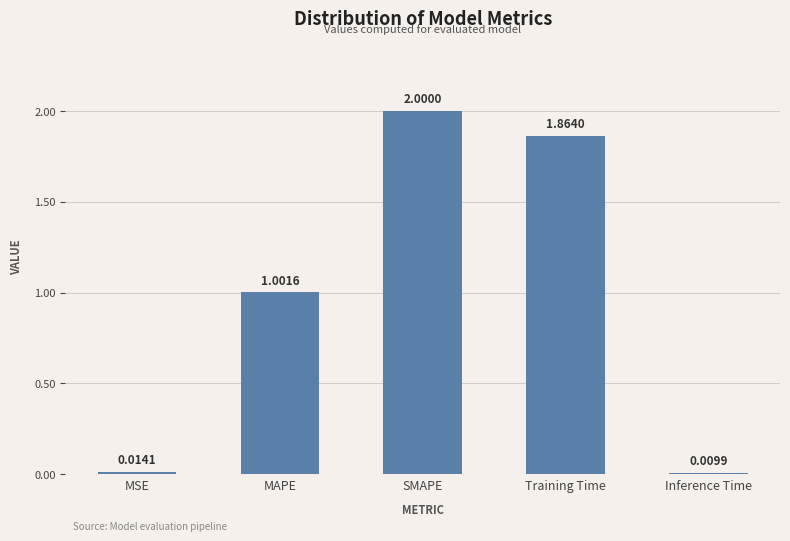

List the labels in order of value, largest first.

SMAPE, Training Time, MAPE, MSE, Inference Time